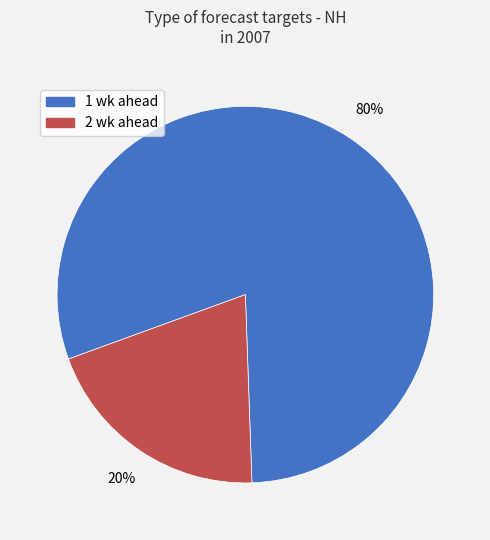

To the nearest percent, what percentage of the pie is 1 wk ahead?

80%